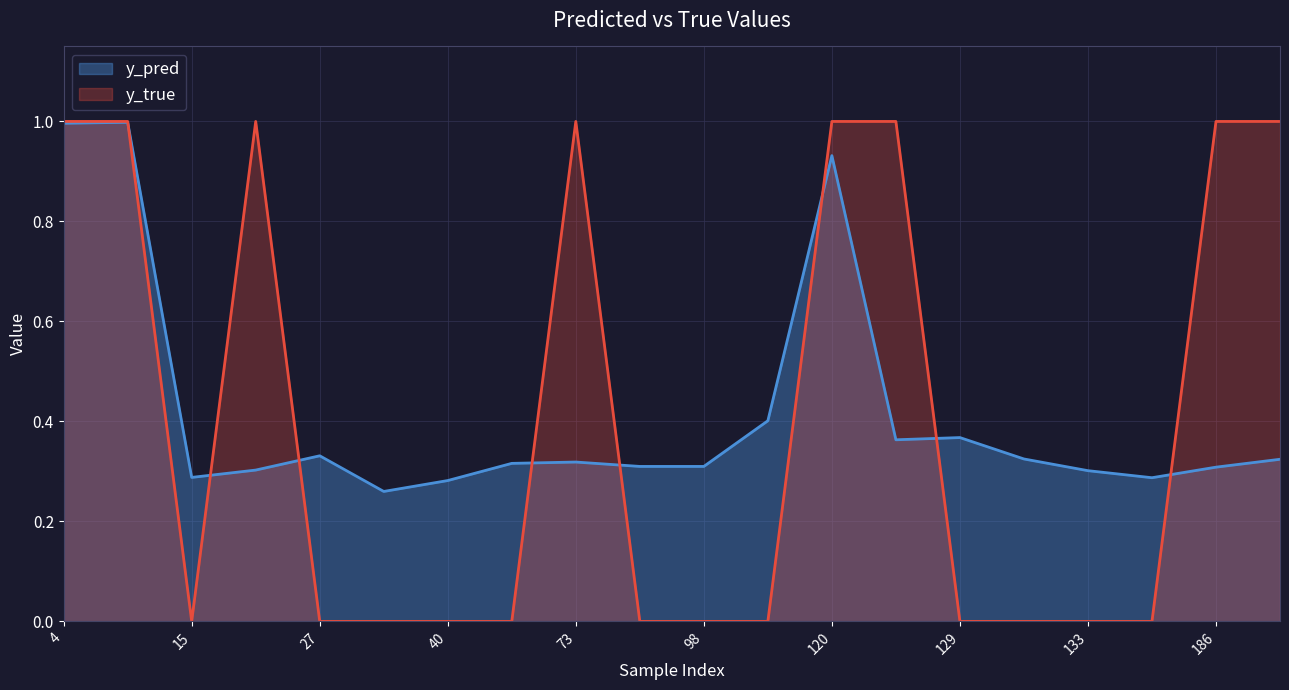

Reading left to right, what are all the values shown in this chart?

y_pred: 4=1.0	14=1.0	15=0.3	22=0.3	27=0.3	34=0.3	40=0.3	51=0.3	73=0.3	82=0.3	98=0.3	113=0.4	120=0.9	122=0.4	129=0.4	130=0.3	133=0.3	147=0.3	186=0.3	204=0.3
y_true: 4=1.0	14=1.0	15=0.0	22=1.0	27=0.0	34=0.0	40=0.0	51=0.0	73=1.0	82=0.0	98=0.0	113=0.0	120=1.0	122=1.0	129=0.0	130=0.0	133=0.0	147=0.0	186=1.0	204=1.0